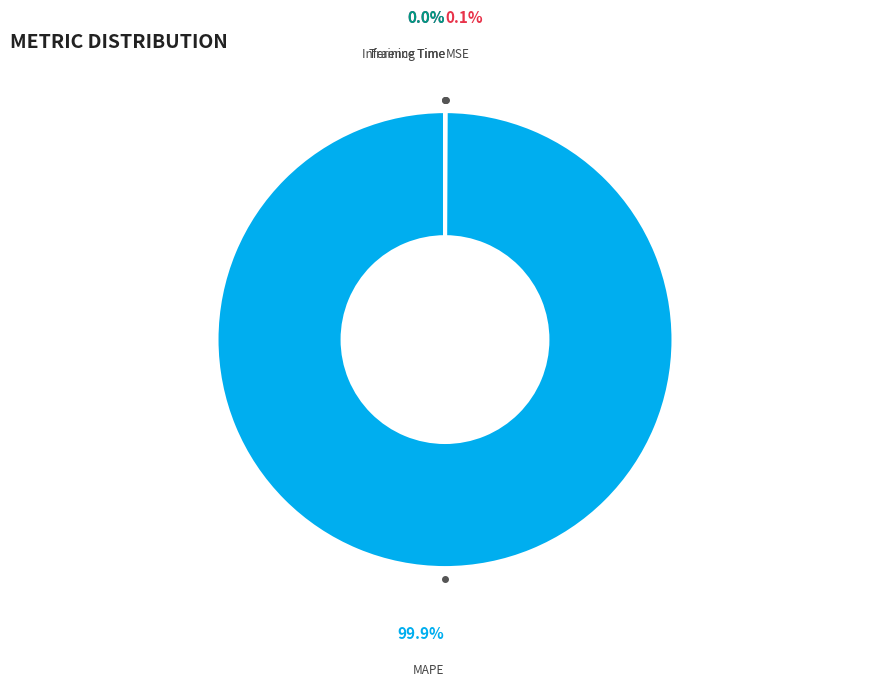

Does MAPE represent more than half of the total?

Yes